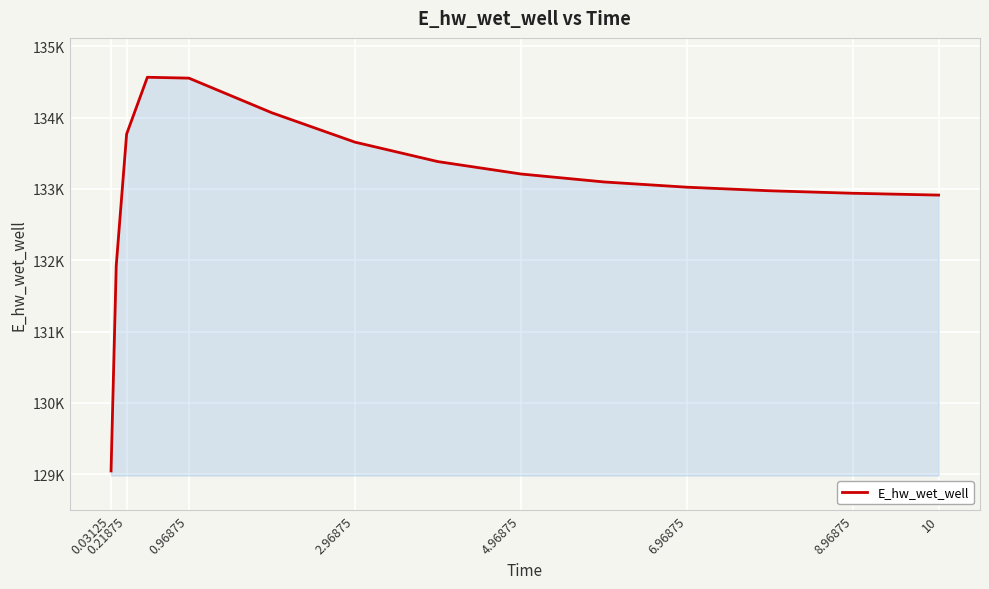

What is the smallest value displayed?

129047.2